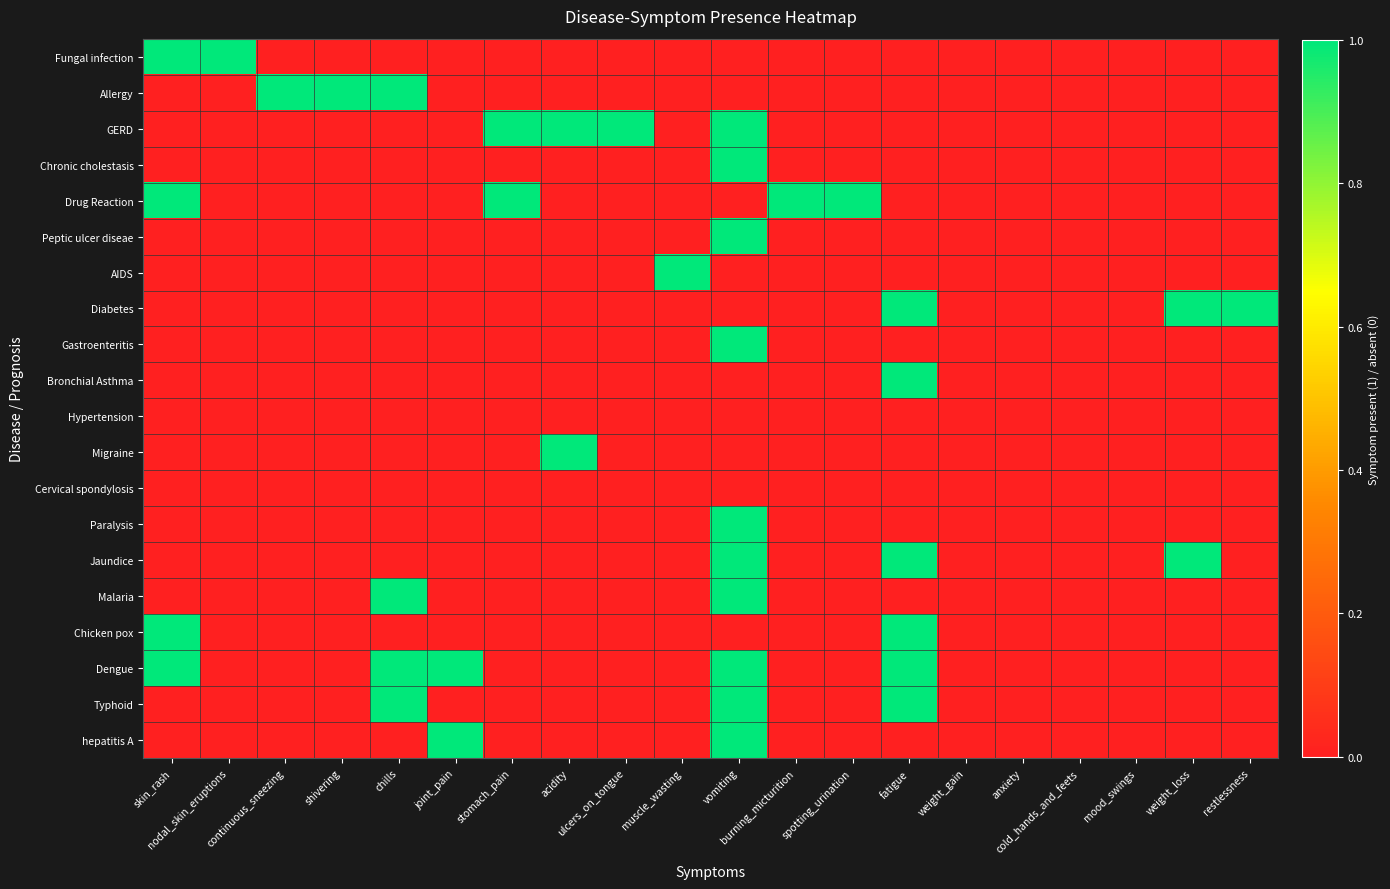

How many data points does each series have?

20